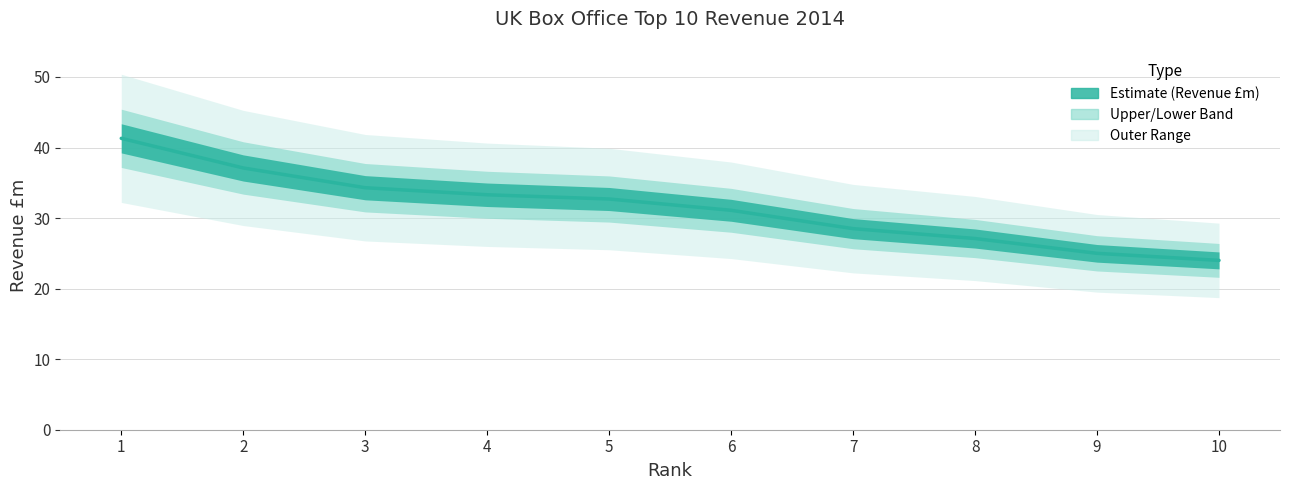

What is the difference between the values at 1 and 5?

8.6